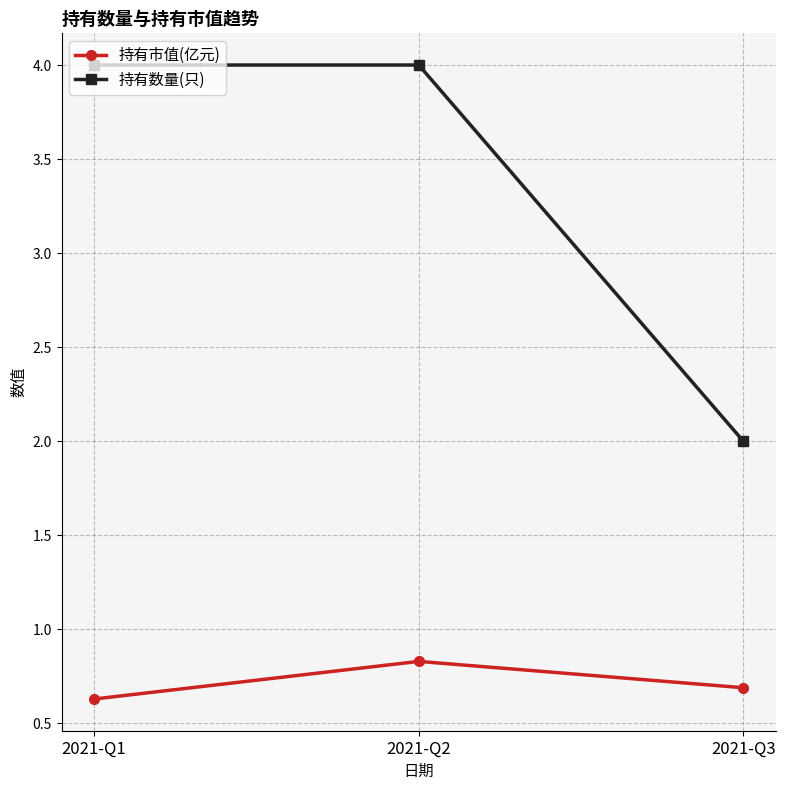

Which label corresponds to the smallest value in the chart?

2021-Q1